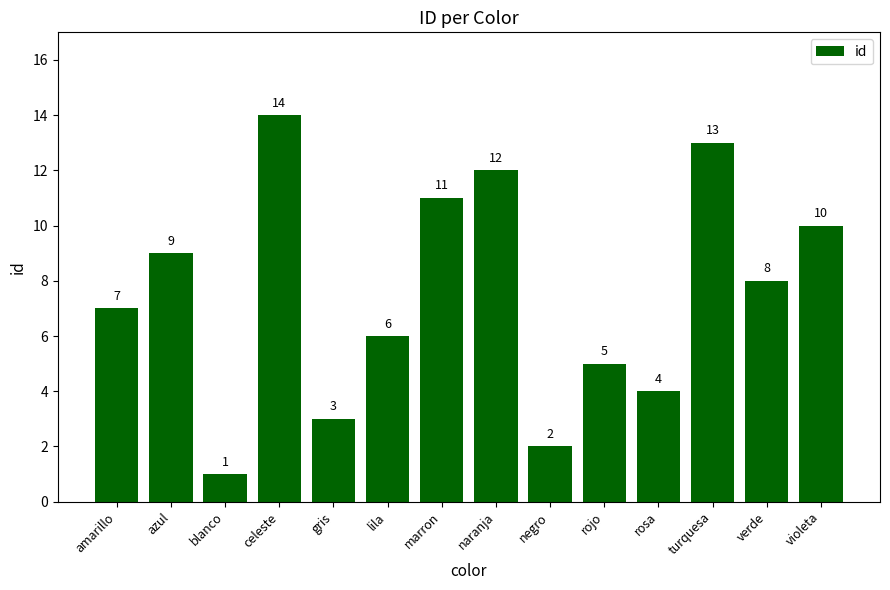

What is the difference between the maximum and minimum values?

13